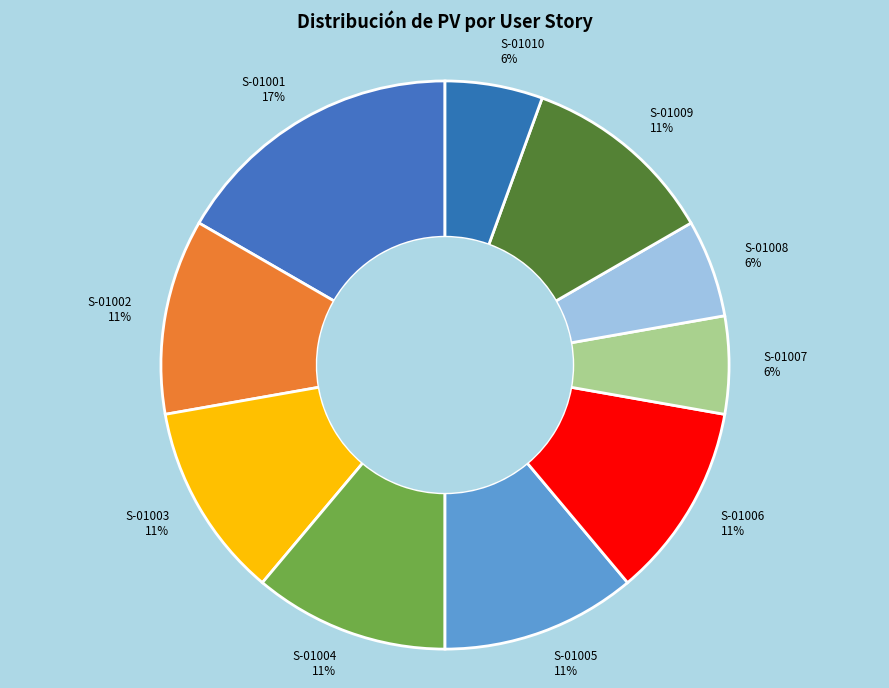

Between S-01008 6% and S-01009 11%, which is larger?

S-01009 11%